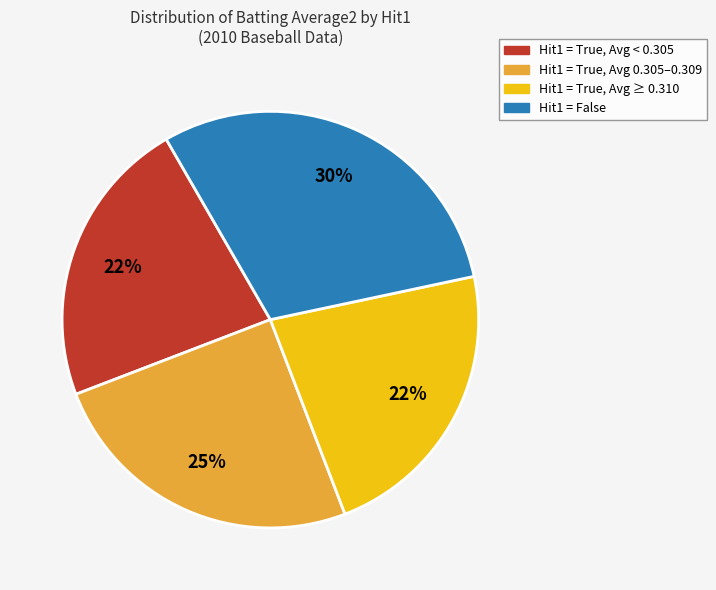

Does any single category account for the majority?

No